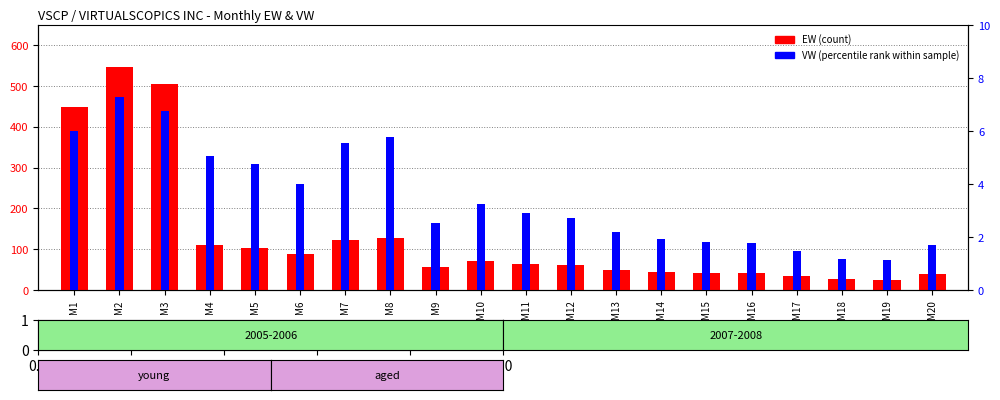

What is the sum of all VW (percentile rank) values?

69.7